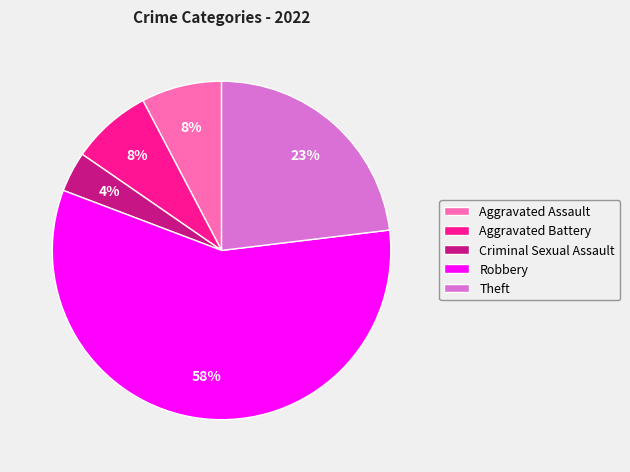

Which slice is the smallest?

Criminal Sexual Assault